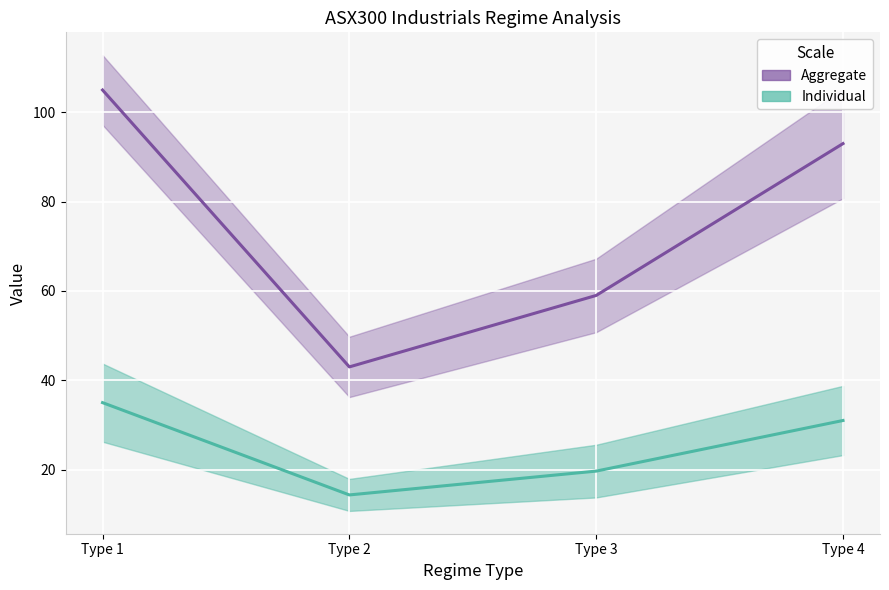

The value of Aggregate (Number_Months) at Type 4 is 47.3. True or false?

False